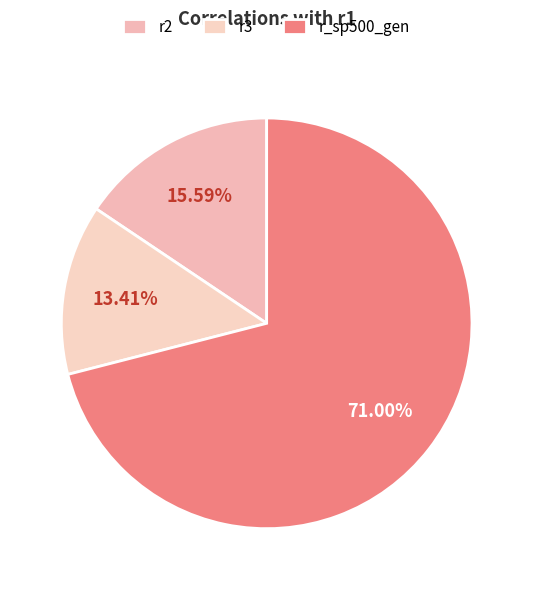

How many slices are in this pie chart?

3